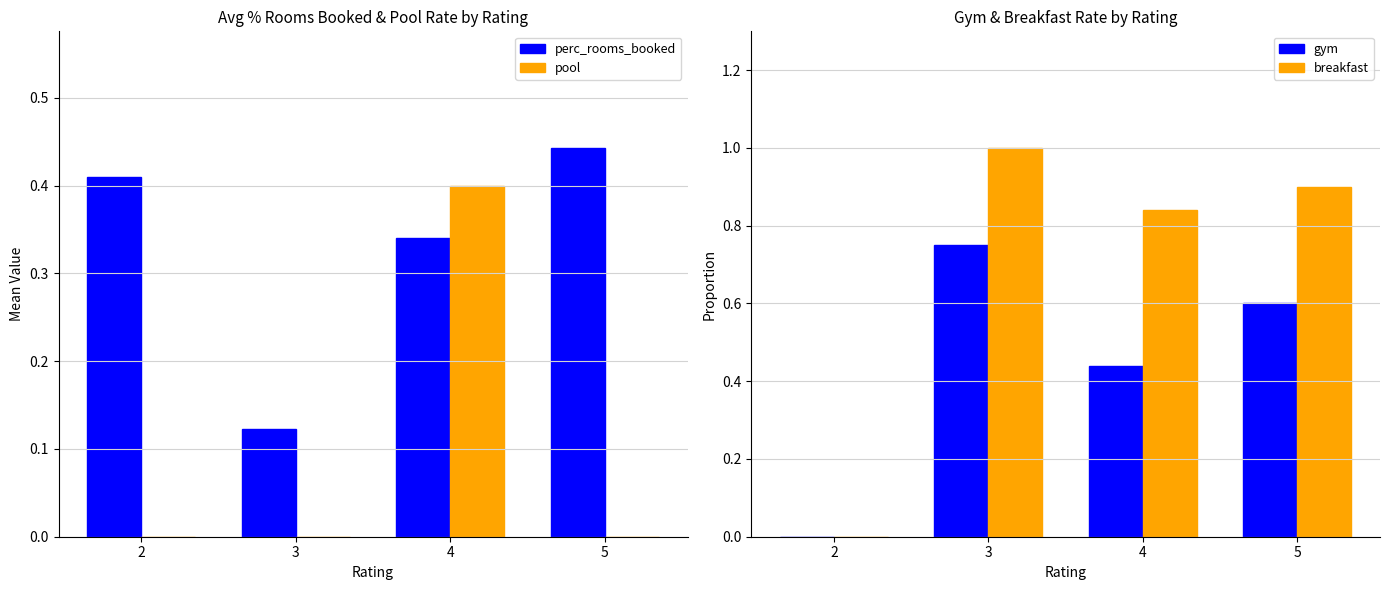

Reading right to left, list all the values displayed in this chart.

perc_rooms_booked: 5=0.4	4=0.3	3=0.1	2=0.4
pool: 5=0.0	4=0.4	3=0.0	2=0.0
gym: 5=0.6	4=0.4	3=0.8	2=0.0
breakfast: 5=0.9	4=0.8	3=1.0	2=0.0